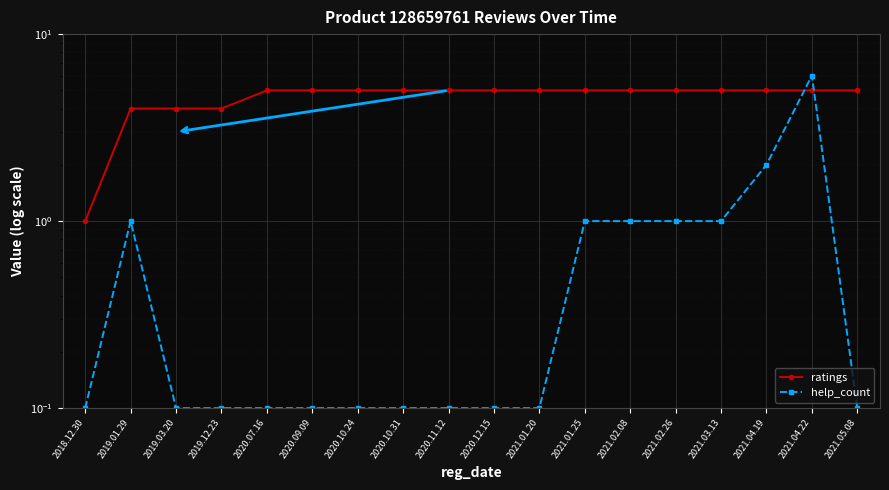

Which series has the largest total across all categories?

ratings